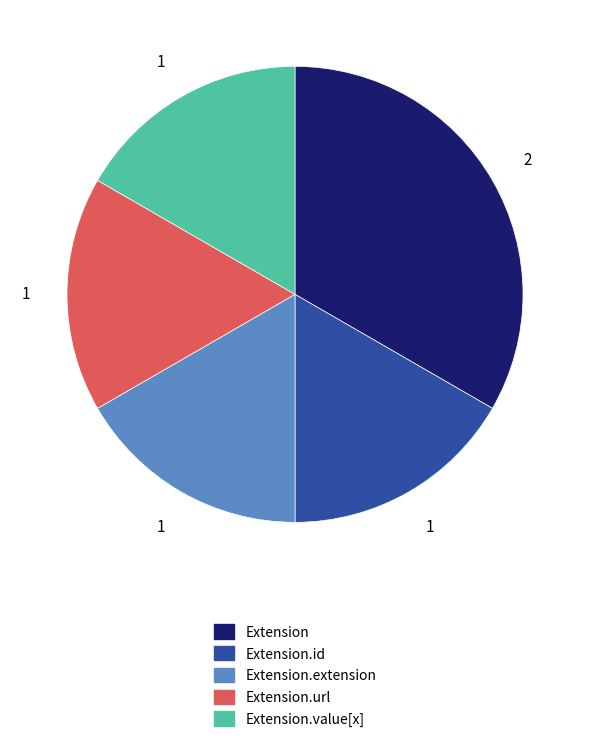

Count the number of slices in the pie.

5